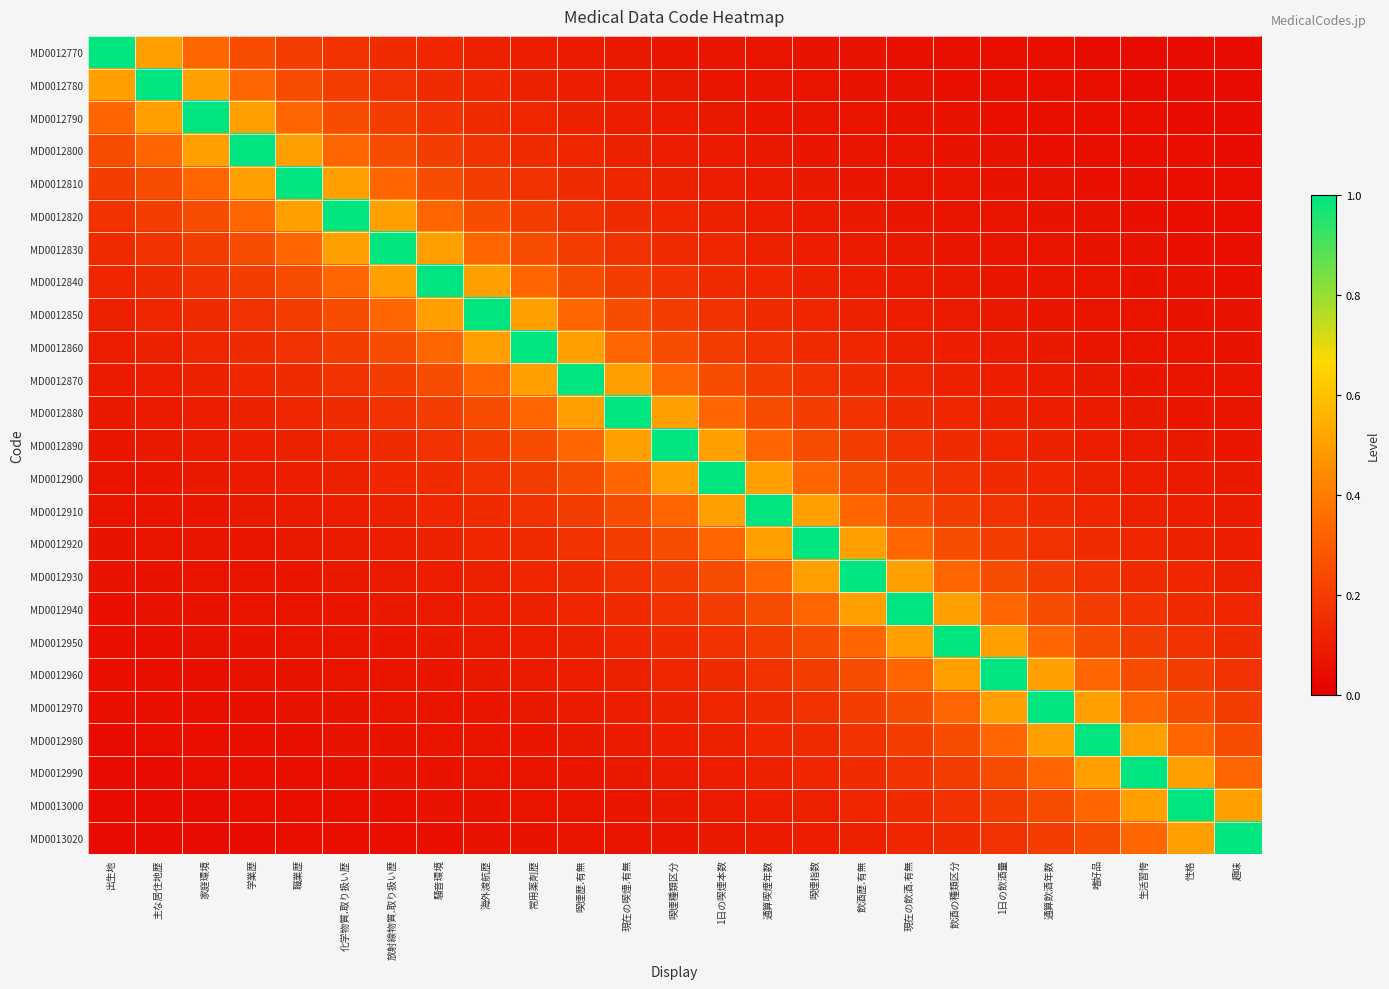

Reading left to right, list all the values displayed in this chart.

MD0012770: 出生地=1.0	主な居住地歴=0.5	家庭環境=0.3	学業歴=0.2	職業歴=0.2	化学物質.取り扱い歴=0.2	放射線物質.取り扱い歴=0.1	騒音環境=0.1	海外渡航歴=0.1	常用薬剤歴=0.1	喫煙歴.有無=0.1	現在の喫煙.有無=0.1	喫煙種類区分=0.1	1日の喫煙本数=0.1	通算喫煙年数=0.1	喫煙指数=0.1	飲酒歴.有無=0.1	現在の飲酒.有無=0.1	飲酒の種類区分=0.1	1日の飲酒量=0.1	通算飲酒年数=0.0	嗜好品=0.0	生活習恗=0.0	性格=0.0	趣味=0.0
MD0012780: 出生地=0.5	主な居住地歴=1.0	家庭環境=0.5	学業歴=0.3	職業歴=0.2	化学物質.取り扱い歴=0.2	放射線物質.取り扱い歴=0.2	騒音環境=0.1	海外渡航歴=0.1	常用薬剤歴=0.1	喫煙歴.有無=0.1	現在の喫煙.有無=0.1	喫煙種類区分=0.1	1日の喫煙本数=0.1	通算喫煙年数=0.1	喫煙指数=0.1	飲酒歴.有無=0.1	現在の飲酒.有無=0.1	飲酒の種類区分=0.1	1日の飲酒量=0.1	通算飲酒年数=0.1	嗜好品=0.0	生活習恗=0.0	性格=0.0	趣味=0.0
MD0012790: 出生地=0.3	主な居住地歴=0.5	家庭環境=1.0	学業歴=0.5	職業歴=0.3	化学物質.取り扱い歴=0.2	放射線物質.取り扱い歴=0.2	騒音環境=0.2	海外渡航歴=0.1	常用薬剤歴=0.1	喫煙歴.有無=0.1	現在の喫煙.有無=0.1	喫煙種類区分=0.1	1日の喫煙本数=0.1	通算喫煙年数=0.1	喫煙指数=0.1	飲酒歴.有無=0.1	現在の飲酒.有無=0.1	飲酒の種類区分=0.1	1日の飲酒量=0.1	通算飲酒年数=0.1	嗜好品=0.1	生活習恗=0.0	性格=0.0	趣味=0.0
MD0012800: 出生地=0.2	主な居住地歴=0.3	家庭環境=0.5	学業歴=1.0	職業歴=0.5	化学物質.取り扱い歴=0.3	放射線物質.取り扱い歴=0.2	騒音環境=0.2	海外渡航歴=0.2	常用薬剤歴=0.1	喫煙歴.有無=0.1	現在の喫煙.有無=0.1	喫煙種類区分=0.1	1日の喫煙本数=0.1	通算喫煙年数=0.1	喫煙指数=0.1	飲酒歴.有無=0.1	現在の飲酒.有無=0.1	飲酒の種類区分=0.1	1日の飲酒量=0.1	通算飲酒年数=0.1	嗜好品=0.1	生活習恗=0.1	性格=0.0	趣味=0.0
MD0012810: 出生地=0.2	主な居住地歴=0.2	家庭環境=0.3	学業歴=0.5	職業歴=1.0	化学物質.取り扱い歴=0.5	放射線物質.取り扱い歴=0.3	騒音環境=0.2	海外渡航歴=0.2	常用薬剤歴=0.2	喫煙歴.有無=0.1	現在の喫煙.有無=0.1	喫煙種類区分=0.1	1日の喫煙本数=0.1	通算喫煙年数=0.1	喫煙指数=0.1	飲酒歴.有無=0.1	現在の飲酒.有無=0.1	飲酒の種類区分=0.1	1日の飲酒量=0.1	通算飲酒年数=0.1	嗜好品=0.1	生活習恗=0.1	性格=0.1	趣味=0.0
MD0012820: 出生地=0.2	主な居住地歴=0.2	家庭環境=0.2	学業歴=0.3	職業歴=0.5	化学物質.取り扱い歴=1.0	放射線物質.取り扱い歴=0.5	騒音環境=0.3	海外渡航歴=0.2	常用薬剤歴=0.2	喫煙歴.有無=0.2	現在の喫煙.有無=0.1	喫煙種類区分=0.1	1日の喫煙本数=0.1	通算喫煙年数=0.1	喫煙指数=0.1	飲酒歴.有無=0.1	現在の飲酒.有無=0.1	飲酒の種類区分=0.1	1日の飲酒量=0.1	通算飲酒年数=0.1	嗜好品=0.1	生活習恗=0.1	性格=0.1	趣味=0.1
MD0012830: 出生地=0.1	主な居住地歴=0.2	家庭環境=0.2	学業歴=0.2	職業歴=0.3	化学物質.取り扱い歴=0.5	放射線物質.取り扱い歴=1.0	騒音環境=0.5	海外渡航歴=0.3	常用薬剤歴=0.2	喫煙歴.有無=0.2	現在の喫煙.有無=0.2	喫煙種類区分=0.1	1日の喫煙本数=0.1	通算喫煙年数=0.1	喫煙指数=0.1	飲酒歴.有無=0.1	現在の飲酒.有無=0.1	飲酒の種類区分=0.1	1日の飲酒量=0.1	通算飲酒年数=0.1	嗜好品=0.1	生活習恗=0.1	性格=0.1	趣味=0.1
MD0012840: 出生地=0.1	主な居住地歴=0.1	家庭環境=0.2	学業歴=0.2	職業歴=0.2	化学物質.取り扱い歴=0.3	放射線物質.取り扱い歴=0.5	騒音環境=1.0	海外渡航歴=0.5	常用薬剤歴=0.3	喫煙歴.有無=0.2	現在の喫煙.有無=0.2	喫煙種類区分=0.2	1日の喫煙本数=0.1	通算喫煙年数=0.1	喫煙指数=0.1	飲酒歴.有無=0.1	現在の飲酒.有無=0.1	飲酒の種類区分=0.1	1日の飲酒量=0.1	通算飲酒年数=0.1	嗜好品=0.1	生活習恗=0.1	性格=0.1	趣味=0.1
MD0012850: 出生地=0.1	主な居住地歴=0.1	家庭環境=0.1	学業歴=0.2	職業歴=0.2	化学物質.取り扱い歴=0.2	放射線物質.取り扱い歴=0.3	騒音環境=0.5	海外渡航歴=1.0	常用薬剤歴=0.5	喫煙歴.有無=0.3	現在の喫煙.有無=0.2	喫煙種類区分=0.2	1日の喫煙本数=0.2	通算喫煙年数=0.1	喫煙指数=0.1	飲酒歴.有無=0.1	現在の飲酒.有無=0.1	飲酒の種類区分=0.1	1日の飲酒量=0.1	通算飲酒年数=0.1	嗜好品=0.1	生活習恗=0.1	性格=0.1	趣味=0.1
MD0012860: 出生地=0.1	主な居住地歴=0.1	家庭環境=0.1	学業歴=0.1	職業歴=0.2	化学物質.取り扱い歴=0.2	放射線物質.取り扱い歴=0.2	騒音環境=0.3	海外渡航歴=0.5	常用薬剤歴=1.0	喫煙歴.有無=0.5	現在の喫煙.有無=0.3	喫煙種類区分=0.2	1日の喫煙本数=0.2	通算喫煙年数=0.2	喫煙指数=0.1	飲酒歴.有無=0.1	現在の飲酒.有無=0.1	飲酒の種類区分=0.1	1日の飲酒量=0.1	通算飲酒年数=0.1	嗜好品=0.1	生活習恗=0.1	性格=0.1	趣味=0.1
MD0012870: 出生地=0.1	主な居住地歴=0.1	家庭環境=0.1	学業歴=0.1	職業歴=0.1	化学物質.取り扱い歴=0.2	放射線物質.取り扱い歴=0.2	騒音環境=0.2	海外渡航歴=0.3	常用薬剤歴=0.5	喫煙歴.有無=1.0	現在の喫煙.有無=0.5	喫煙種類区分=0.3	1日の喫煙本数=0.2	通算喫煙年数=0.2	喫煙指数=0.2	飲酒歴.有無=0.1	現在の飲酒.有無=0.1	飲酒の種類区分=0.1	1日の飲酒量=0.1	通算飲酒年数=0.1	嗜好品=0.1	生活習恗=0.1	性格=0.1	趣味=0.1
MD0012880: 出生地=0.1	主な居住地歴=0.1	家庭環境=0.1	学業歴=0.1	職業歴=0.1	化学物質.取り扱い歴=0.1	放射線物質.取り扱い歴=0.2	騒音環境=0.2	海外渡航歴=0.2	常用薬剤歴=0.3	喫煙歴.有無=0.5	現在の喫煙.有無=1.0	喫煙種類区分=0.5	1日の喫煙本数=0.3	通算喫煙年数=0.2	喫煙指数=0.2	飲酒歴.有無=0.2	現在の飲酒.有無=0.1	飲酒の種類区分=0.1	1日の飲酒量=0.1	通算飲酒年数=0.1	嗜好品=0.1	生活習恗=0.1	性格=0.1	趣味=0.1
MD0012890: 出生地=0.1	主な居住地歴=0.1	家庭環境=0.1	学業歴=0.1	職業歴=0.1	化学物質.取り扱い歴=0.1	放射線物質.取り扱い歴=0.1	騒音環境=0.2	海外渡航歴=0.2	常用薬剤歴=0.2	喫煙歴.有無=0.3	現在の喫煙.有無=0.5	喫煙種類区分=1.0	1日の喫煙本数=0.5	通算喫煙年数=0.3	喫煙指数=0.2	飲酒歴.有無=0.2	現在の飲酒.有無=0.2	飲酒の種類区分=0.1	1日の飲酒量=0.1	通算飲酒年数=0.1	嗜好品=0.1	生活習恗=0.1	性格=0.1	趣味=0.1
MD0012900: 出生地=0.1	主な居住地歴=0.1	家庭環境=0.1	学業歴=0.1	職業歴=0.1	化学物質.取り扱い歴=0.1	放射線物質.取り扱い歴=0.1	騒音環境=0.1	海外渡航歴=0.2	常用薬剤歴=0.2	喫煙歴.有無=0.2	現在の喫煙.有無=0.3	喫煙種類区分=0.5	1日の喫煙本数=1.0	通算喫煙年数=0.5	喫煙指数=0.3	飲酒歴.有無=0.2	現在の飲酒.有無=0.2	飲酒の種類区分=0.2	1日の飲酒量=0.1	通算飲酒年数=0.1	嗜好品=0.1	生活習恗=0.1	性格=0.1	趣味=0.1
MD0012910: 出生地=0.1	主な居住地歴=0.1	家庭環境=0.1	学業歴=0.1	職業歴=0.1	化学物質.取り扱い歴=0.1	放射線物質.取り扱い歴=0.1	騒音環境=0.1	海外渡航歴=0.1	常用薬剤歴=0.2	喫煙歴.有無=0.2	現在の喫煙.有無=0.2	喫煙種類区分=0.3	1日の喫煙本数=0.5	通算喫煙年数=1.0	喫煙指数=0.5	飲酒歴.有無=0.3	現在の飲酒.有無=0.2	飲酒の種類区分=0.2	1日の飲酒量=0.2	通算飲酒年数=0.1	嗜好品=0.1	生活習恗=0.1	性格=0.1	趣味=0.1
MD0012920: 出生地=0.1	主な居住地歴=0.1	家庭環境=0.1	学業歴=0.1	職業歴=0.1	化学物質.取り扱い歴=0.1	放射線物質.取り扱い歴=0.1	騒音環境=0.1	海外渡航歴=0.1	常用薬剤歴=0.1	喫煙歴.有無=0.2	現在の喫煙.有無=0.2	喫煙種類区分=0.2	1日の喫煙本数=0.3	通算喫煙年数=0.5	喫煙指数=1.0	飲酒歴.有無=0.5	現在の飲酒.有無=0.3	飲酒の種類区分=0.2	1日の飲酒量=0.2	通算飲酒年数=0.2	嗜好品=0.1	生活習恗=0.1	性格=0.1	趣味=0.1
MD0012930: 出生地=0.1	主な居住地歴=0.1	家庭環境=0.1	学業歴=0.1	職業歴=0.1	化学物質.取り扱い歴=0.1	放射線物質.取り扱い歴=0.1	騒音環境=0.1	海外渡航歴=0.1	常用薬剤歴=0.1	喫煙歴.有無=0.1	現在の喫煙.有無=0.2	喫煙種類区分=0.2	1日の喫煙本数=0.2	通算喫煙年数=0.3	喫煙指数=0.5	飲酒歴.有無=1.0	現在の飲酒.有無=0.5	飲酒の種類区分=0.3	1日の飲酒量=0.2	通算飲酒年数=0.2	嗜好品=0.2	生活習恗=0.1	性格=0.1	趣味=0.1
MD0012940: 出生地=0.1	主な居住地歴=0.1	家庭環境=0.1	学業歴=0.1	職業歴=0.1	化学物質.取り扱い歴=0.1	放射線物質.取り扱い歴=0.1	騒音環境=0.1	海外渡航歴=0.1	常用薬剤歴=0.1	喫煙歴.有無=0.1	現在の喫煙.有無=0.1	喫煙種類区分=0.2	1日の喫煙本数=0.2	通算喫煙年数=0.2	喫煙指数=0.3	飲酒歴.有無=0.5	現在の飲酒.有無=1.0	飲酒の種類区分=0.5	1日の飲酒量=0.3	通算飲酒年数=0.2	嗜好品=0.2	生活習恗=0.2	性格=0.1	趣味=0.1
MD0012950: 出生地=0.1	主な居住地歴=0.1	家庭環境=0.1	学業歴=0.1	職業歴=0.1	化学物質.取り扱い歴=0.1	放射線物質.取り扱い歴=0.1	騒音環境=0.1	海外渡航歴=0.1	常用薬剤歴=0.1	喫煙歴.有無=0.1	現在の喫煙.有無=0.1	喫煙種類区分=0.1	1日の喫煙本数=0.2	通算喫煙年数=0.2	喫煙指数=0.2	飲酒歴.有無=0.3	現在の飲酒.有無=0.5	飲酒の種類区分=1.0	1日の飲酒量=0.5	通算飲酒年数=0.3	嗜好品=0.2	生活習恗=0.2	性格=0.2	趣味=0.1
MD0012960: 出生地=0.1	主な居住地歴=0.1	家庭環境=0.1	学業歴=0.1	職業歴=0.1	化学物質.取り扱い歴=0.1	放射線物質.取り扱い歴=0.1	騒音環境=0.1	海外渡航歴=0.1	常用薬剤歴=0.1	喫煙歴.有無=0.1	現在の喫煙.有無=0.1	喫煙種類区分=0.1	1日の喫煙本数=0.1	通算喫煙年数=0.2	喫煙指数=0.2	飲酒歴.有無=0.2	現在の飲酒.有無=0.3	飲酒の種類区分=0.5	1日の飲酒量=1.0	通算飲酒年数=0.5	嗜好品=0.3	生活習恗=0.2	性格=0.2	趣味=0.2
MD0012970: 出生地=0.0	主な居住地歴=0.1	家庭環境=0.1	学業歴=0.1	職業歴=0.1	化学物質.取り扱い歴=0.1	放射線物質.取り扱い歴=0.1	騒音環境=0.1	海外渡航歴=0.1	常用薬剤歴=0.1	喫煙歴.有無=0.1	現在の喫煙.有無=0.1	喫煙種類区分=0.1	1日の喫煙本数=0.1	通算喫煙年数=0.1	喫煙指数=0.2	飲酒歴.有無=0.2	現在の飲酒.有無=0.2	飲酒の種類区分=0.3	1日の飲酒量=0.5	通算飲酒年数=1.0	嗜好品=0.5	生活習恗=0.3	性格=0.2	趣味=0.2
MD0012980: 出生地=0.0	主な居住地歴=0.0	家庭環境=0.1	学業歴=0.1	職業歴=0.1	化学物質.取り扱い歴=0.1	放射線物質.取り扱い歴=0.1	騒音環境=0.1	海外渡航歴=0.1	常用薬剤歴=0.1	喫煙歴.有無=0.1	現在の喫煙.有無=0.1	喫煙種類区分=0.1	1日の喫煙本数=0.1	通算喫煙年数=0.1	喫煙指数=0.1	飲酒歴.有無=0.2	現在の飲酒.有無=0.2	飲酒の種類区分=0.2	1日の飲酒量=0.3	通算飲酒年数=0.5	嗜好品=1.0	生活習恗=0.5	性格=0.3	趣味=0.2
MD0012990: 出生地=0.0	主な居住地歴=0.0	家庭環境=0.0	学業歴=0.1	職業歴=0.1	化学物質.取り扱い歴=0.1	放射線物質.取り扱い歴=0.1	騒音環境=0.1	海外渡航歴=0.1	常用薬剤歴=0.1	喫煙歴.有無=0.1	現在の喫煙.有無=0.1	喫煙種類区分=0.1	1日の喫煙本数=0.1	通算喫煙年数=0.1	喫煙指数=0.1	飲酒歴.有無=0.1	現在の飲酒.有無=0.2	飲酒の種類区分=0.2	1日の飲酒量=0.2	通算飲酒年数=0.3	嗜好品=0.5	生活習恗=1.0	性格=0.5	趣味=0.3
MD0013000: 出生地=0.0	主な居住地歴=0.0	家庭環境=0.0	学業歴=0.0	職業歴=0.1	化学物質.取り扱い歴=0.1	放射線物質.取り扱い歴=0.1	騒音環境=0.1	海外渡航歴=0.1	常用薬剤歴=0.1	喫煙歴.有無=0.1	現在の喫煙.有無=0.1	喫煙種類区分=0.1	1日の喫煙本数=0.1	通算喫煙年数=0.1	喫煙指数=0.1	飲酒歴.有無=0.1	現在の飲酒.有無=0.1	飲酒の種類区分=0.2	1日の飲酒量=0.2	通算飲酒年数=0.2	嗜好品=0.3	生活習恗=0.5	性格=1.0	趣味=0.5
MD0013020: 出生地=0.0	主な居住地歴=0.0	家庭環境=0.0	学業歴=0.0	職業歴=0.0	化学物質.取り扱い歴=0.1	放射線物質.取り扱い歴=0.1	騒音環境=0.1	海外渡航歴=0.1	常用薬剤歴=0.1	喫煙歴.有無=0.1	現在の喫煙.有無=0.1	喫煙種類区分=0.1	1日の喫煙本数=0.1	通算喫煙年数=0.1	喫煙指数=0.1	飲酒歴.有無=0.1	現在の飲酒.有無=0.1	飲酒の種類区分=0.1	1日の飲酒量=0.2	通算飲酒年数=0.2	嗜好品=0.2	生活習恗=0.3	性格=0.5	趣味=1.0